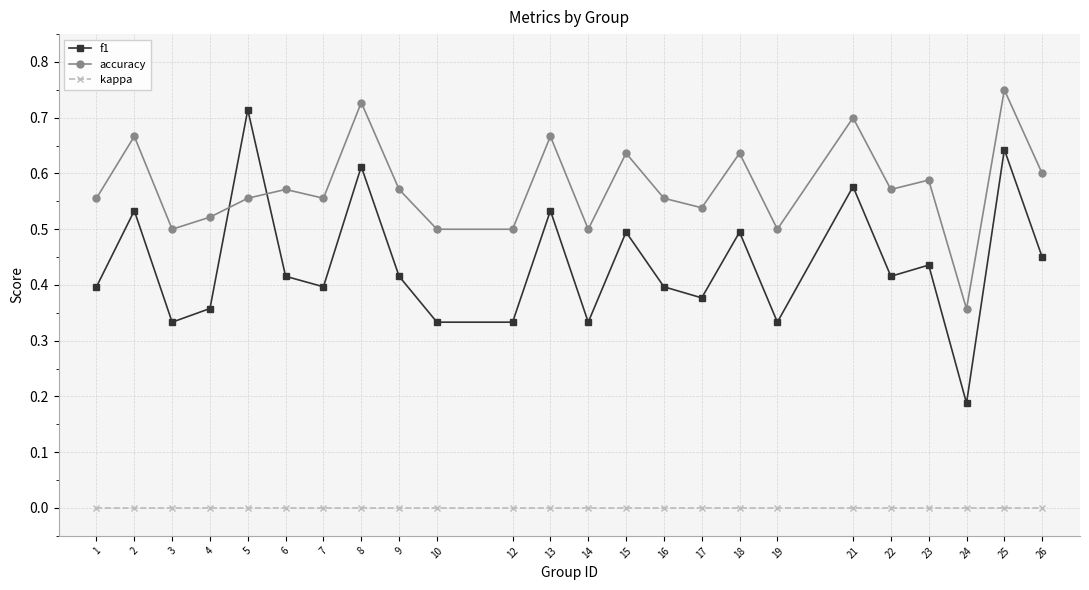

What is the sum of all accuracy values?

13.8